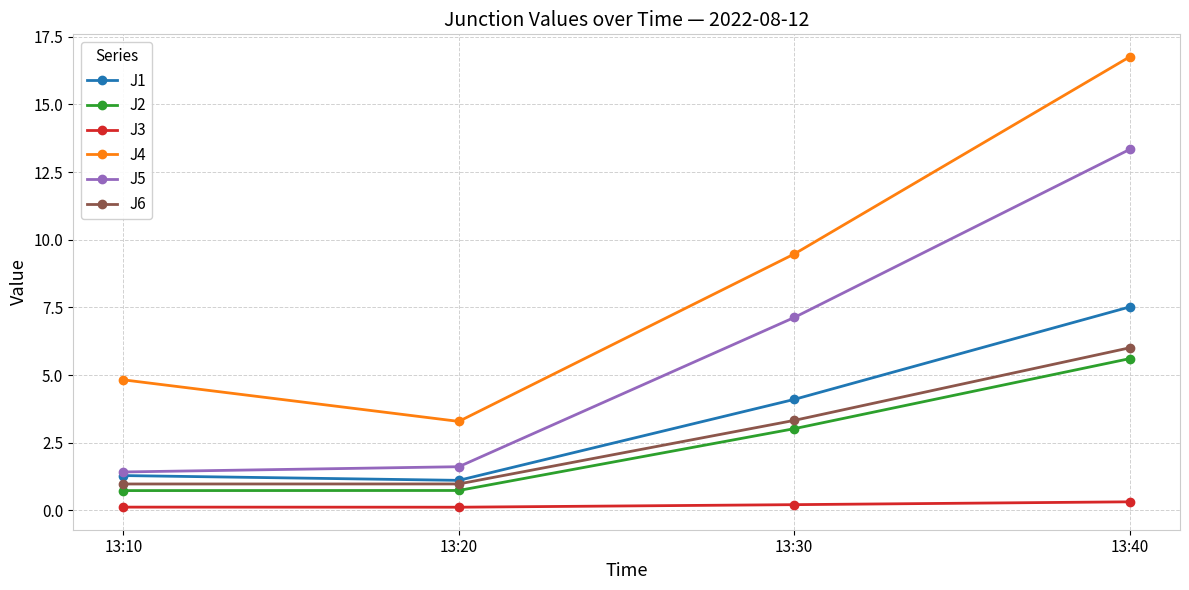

What is the value of the J3 point at the 4th from the left?

0.3